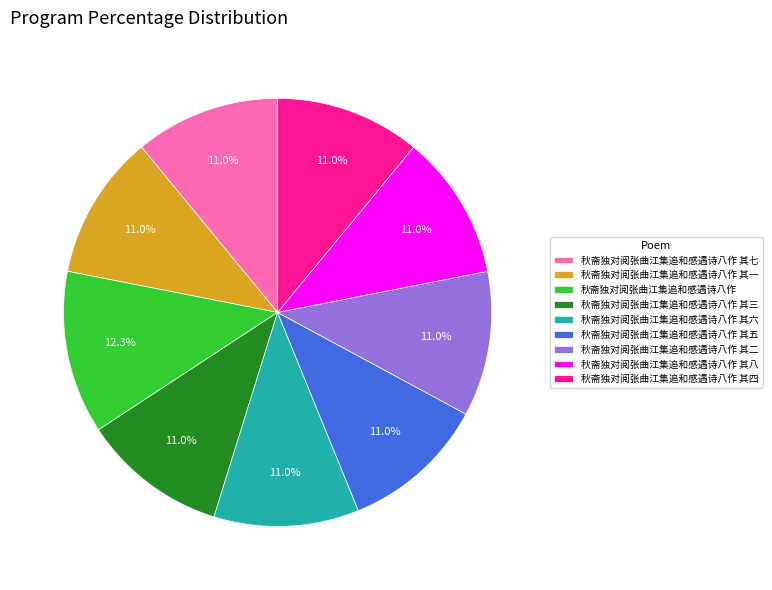

Approximately how many times larger is the value at 秋斋独对阅张曲江集追和感遇诗八作 其四 compared to 秋斋独对阅张曲江集追和感遇诗八作 其七?

1.0